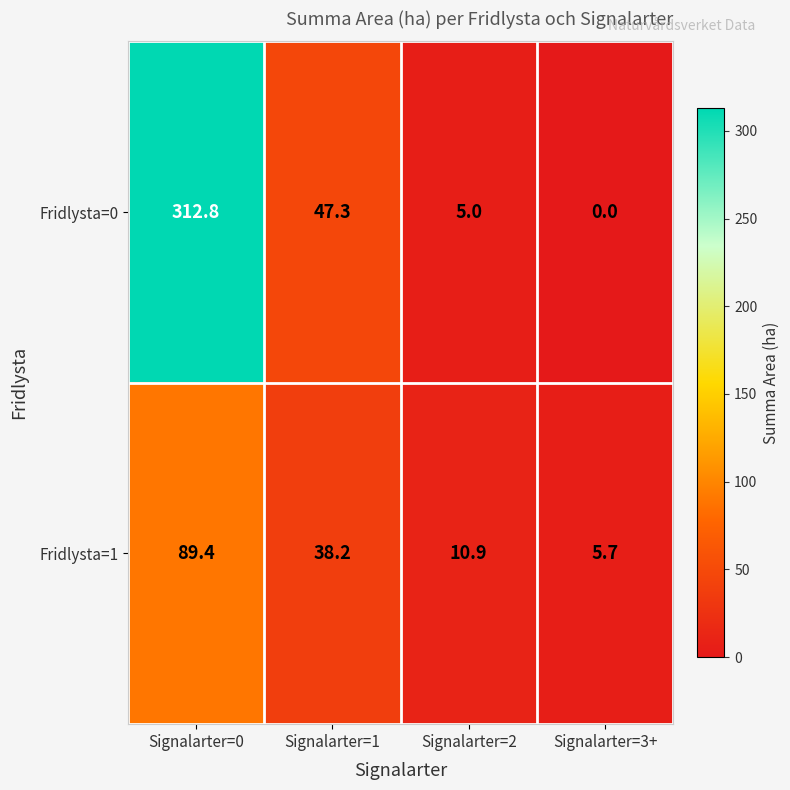

Count the number of categories in the chart.

4